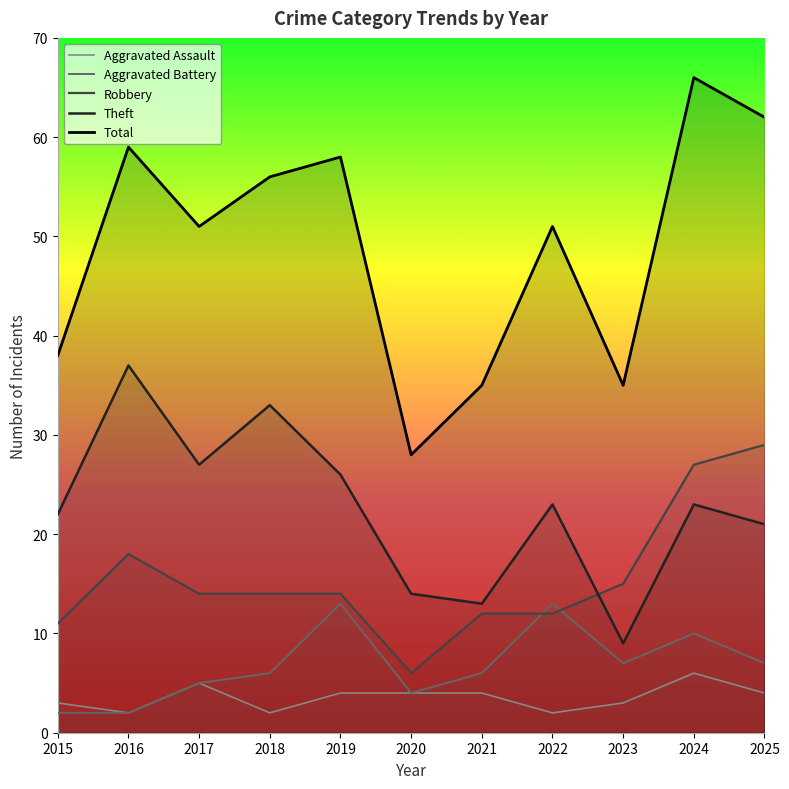

What is the difference between the maximum and minimum values in the Aggravated Battery series?

11